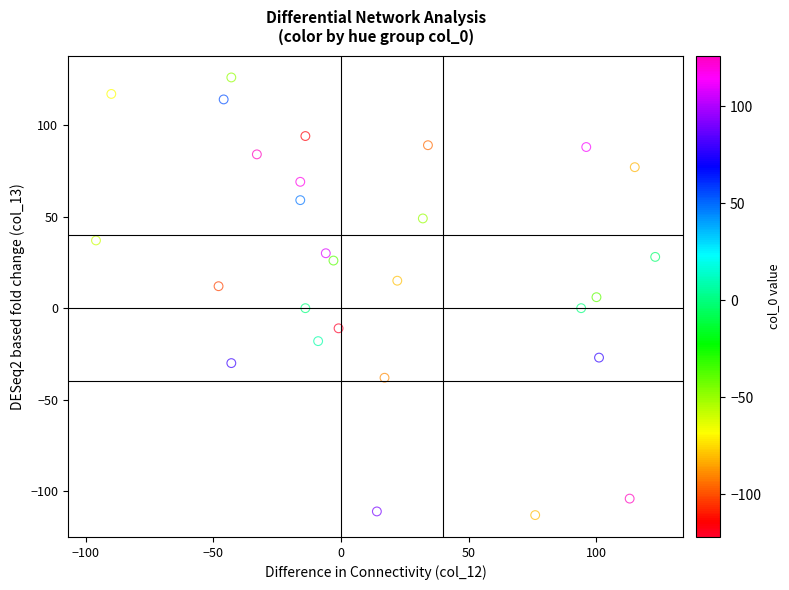

What is the range of X values (max minus min)?

219